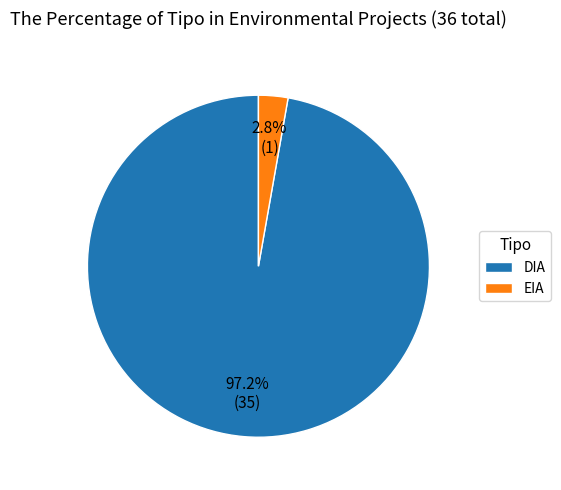

True or false: EIA accounts for 11% of the total.

False